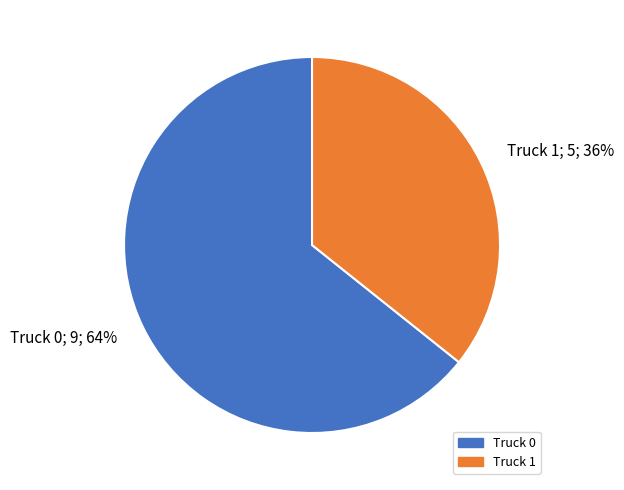

To the nearest percent, what is the average slice percentage?

50%